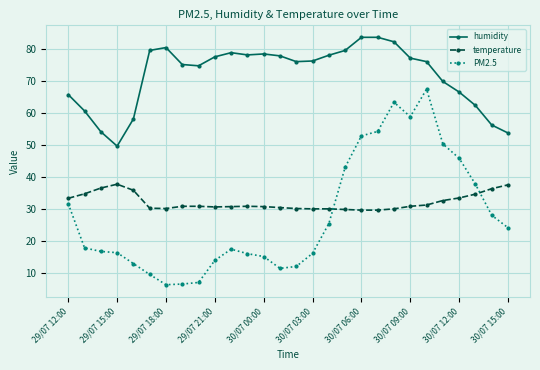

Which series has the largest total across all categories?

humidity